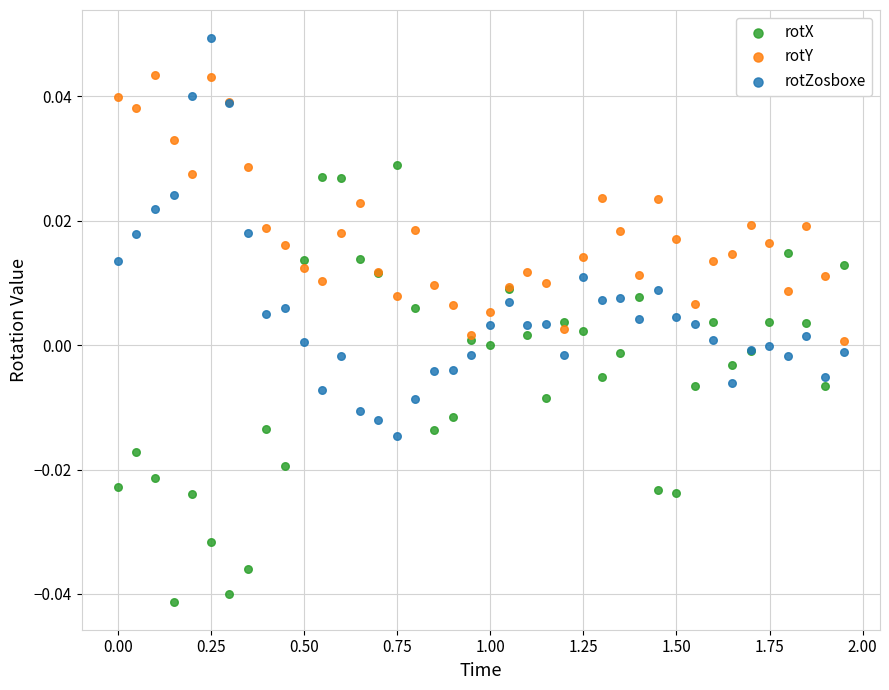

Which series contains the lowest Y value?

rotX